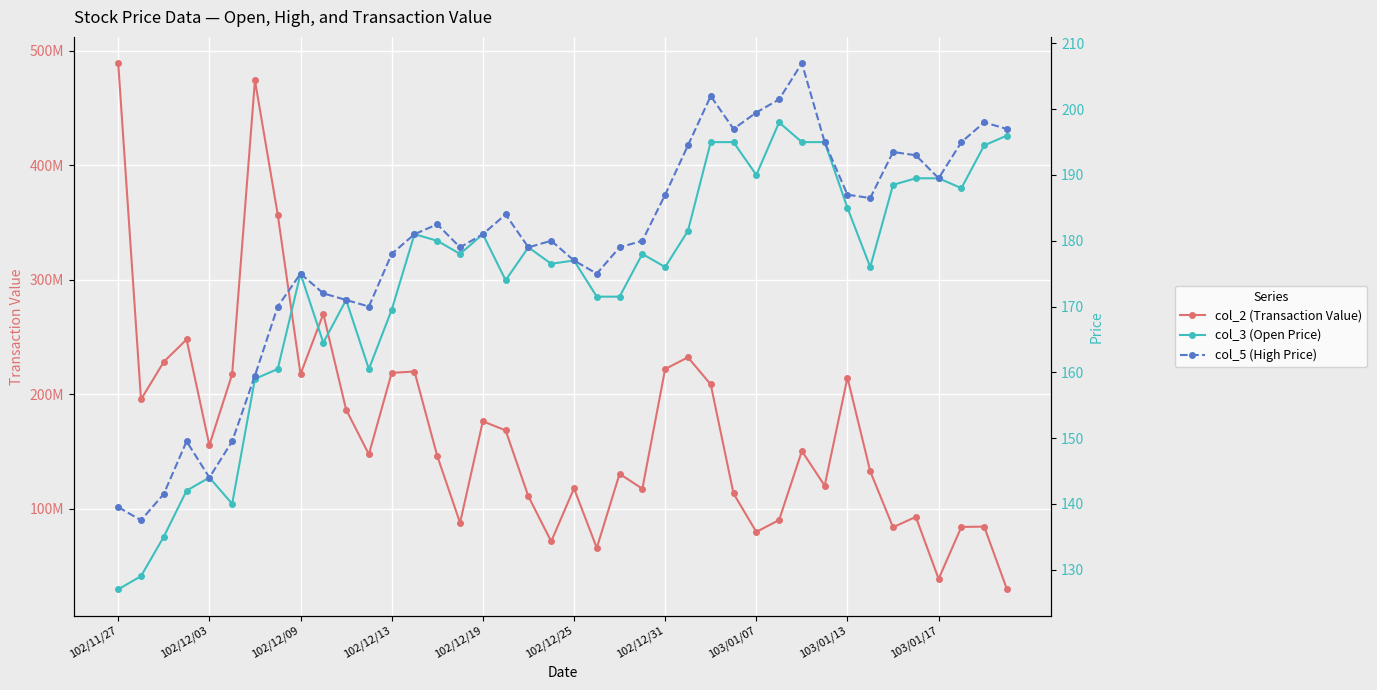

True or false: col_2 (Transaction Value) has more than 1 interior local peaks.

True